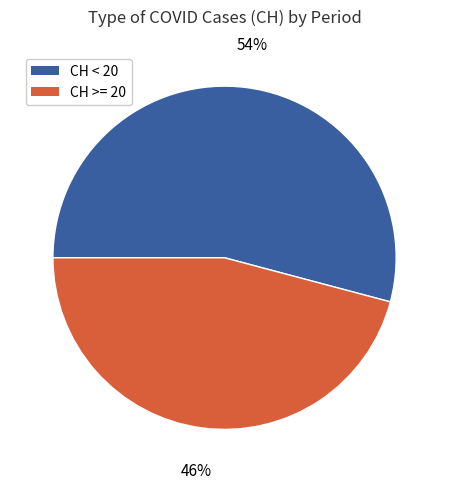

Count the number of slices in the pie.

2